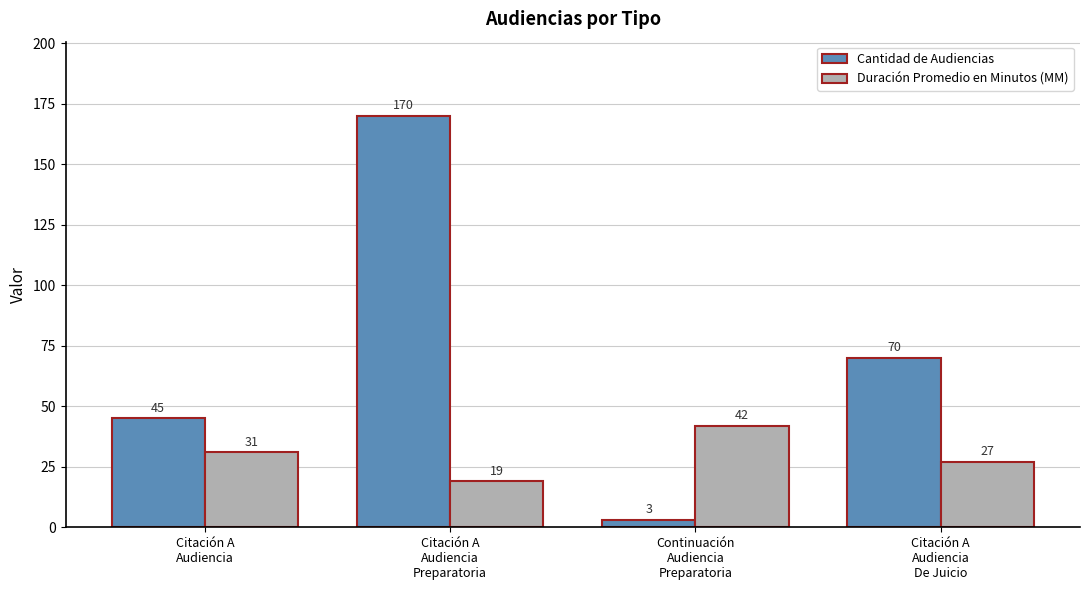

What is the average value of the Duración Promedio en Minutos (MM) series?

30